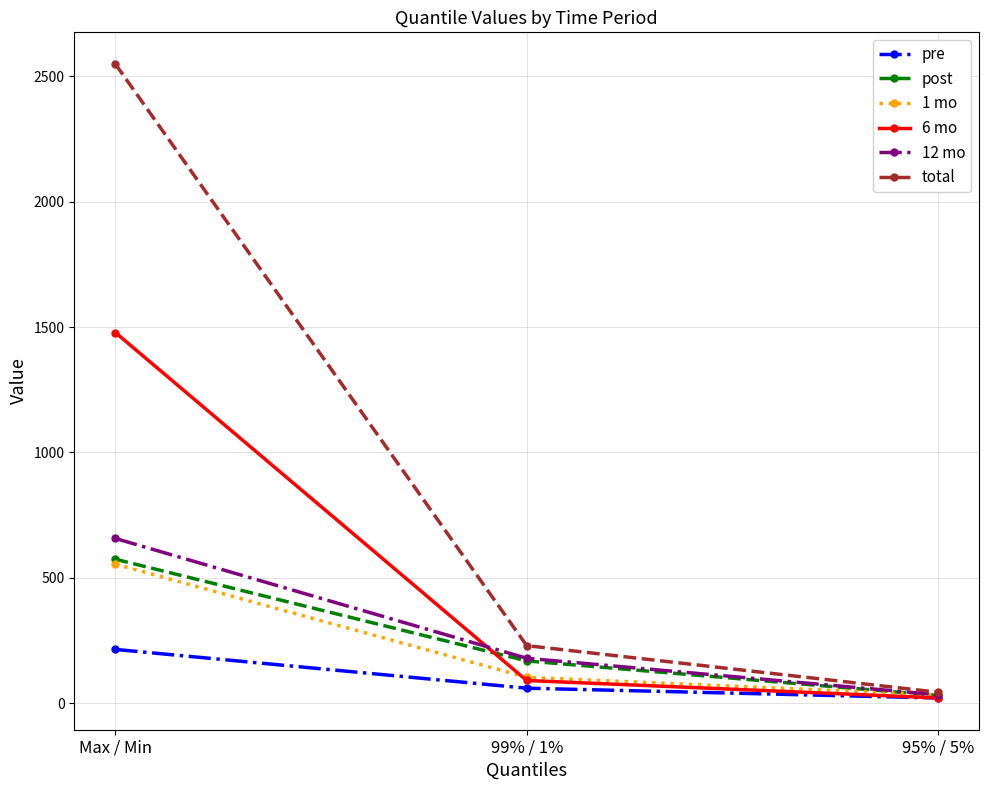

How many lines are shown in the chart?

6